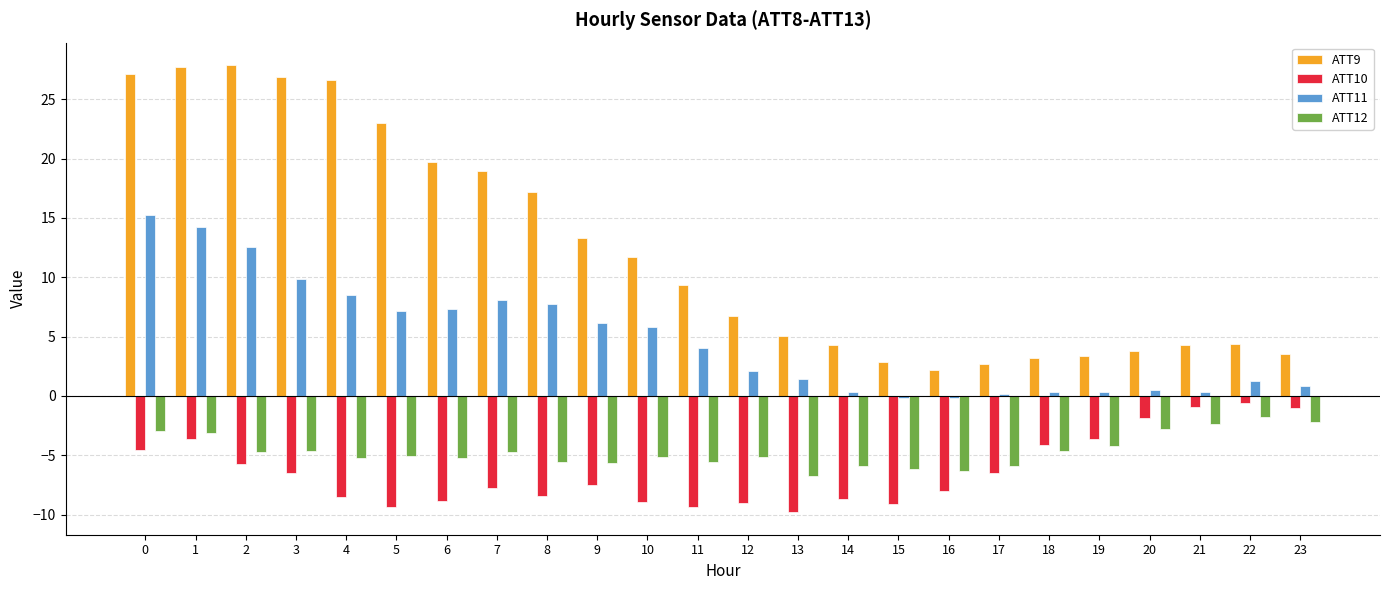

What are all the series names shown in the legend?

ATT9, ATT10, ATT11, ATT12